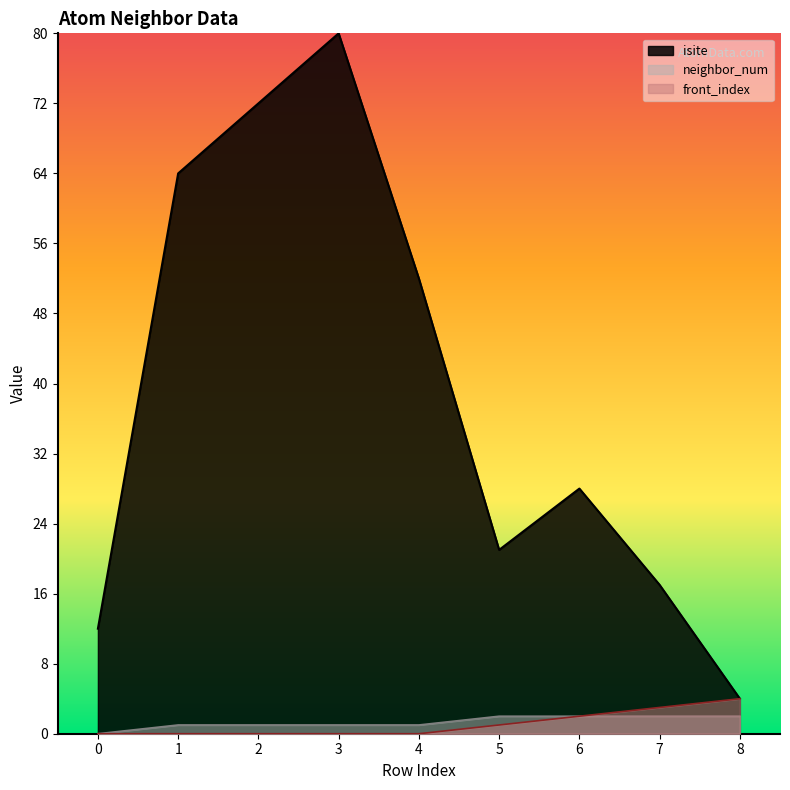

Reading right to left, extract all data points from this chart.

isite: 8=4	7=17	6=28	5=21	4=52	3=80	2=72	1=64	0=12
neighbor_num: 8=2	7=2	6=2	5=2	4=1	3=1	2=1	1=1	0=0
front_index: 8=4	7=3	6=2	5=1	4=0	3=0	2=0	1=0	0=0